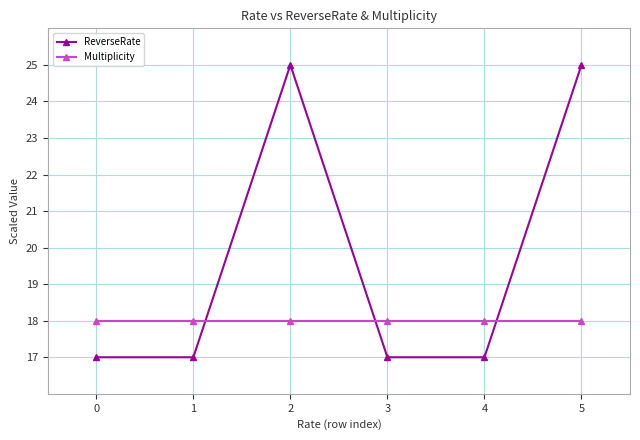

What is the total value across all series at 4?

35